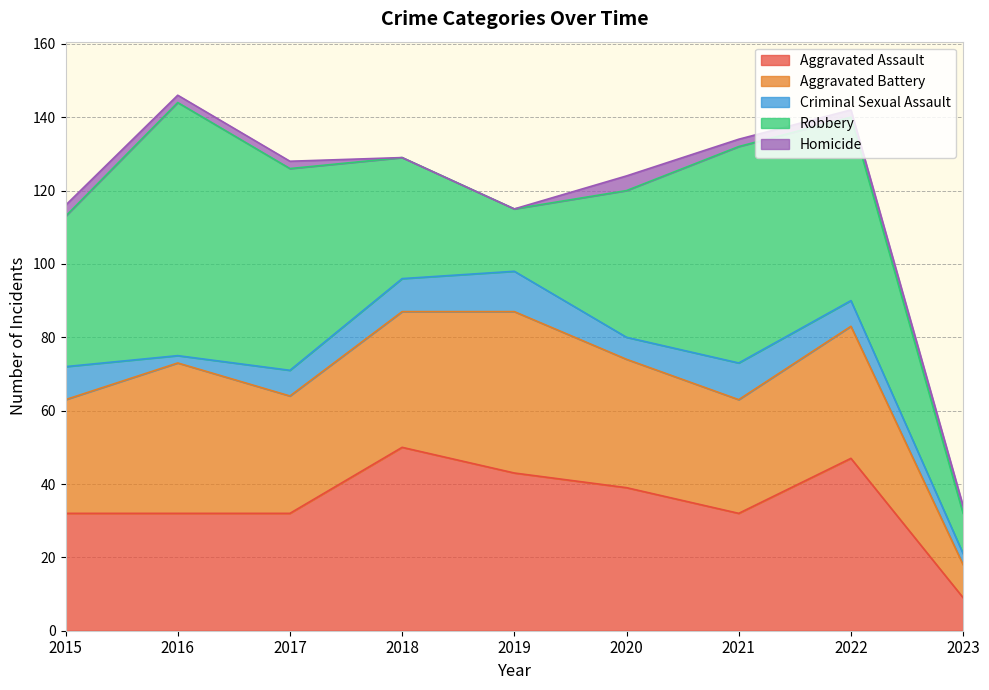

What is the difference between the Homicide values at 2023 and 2015?

1